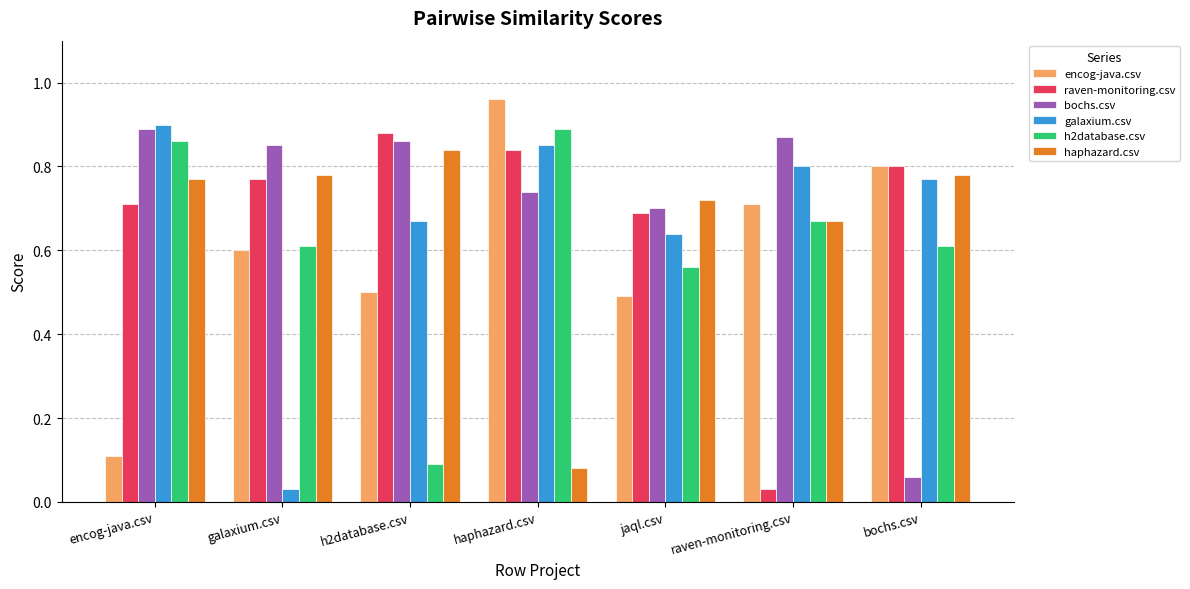

The h2database.csv series shows 0.6 at jaql.csv. True or false?

True